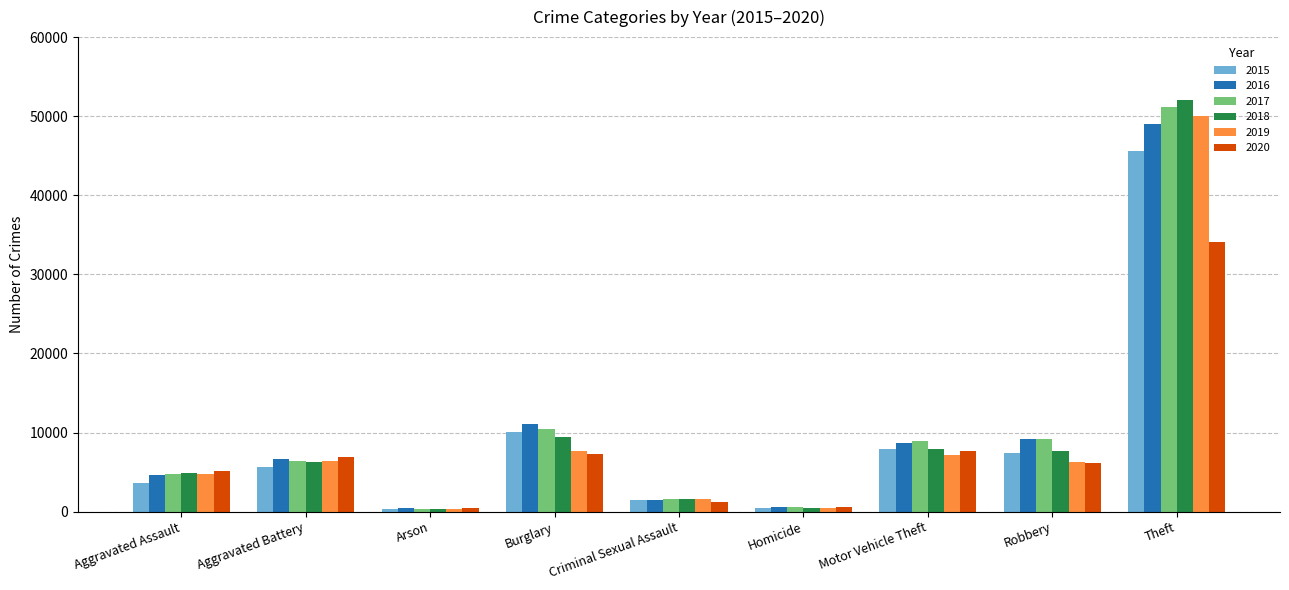

How many values in the 2018 series are below 6317?

4